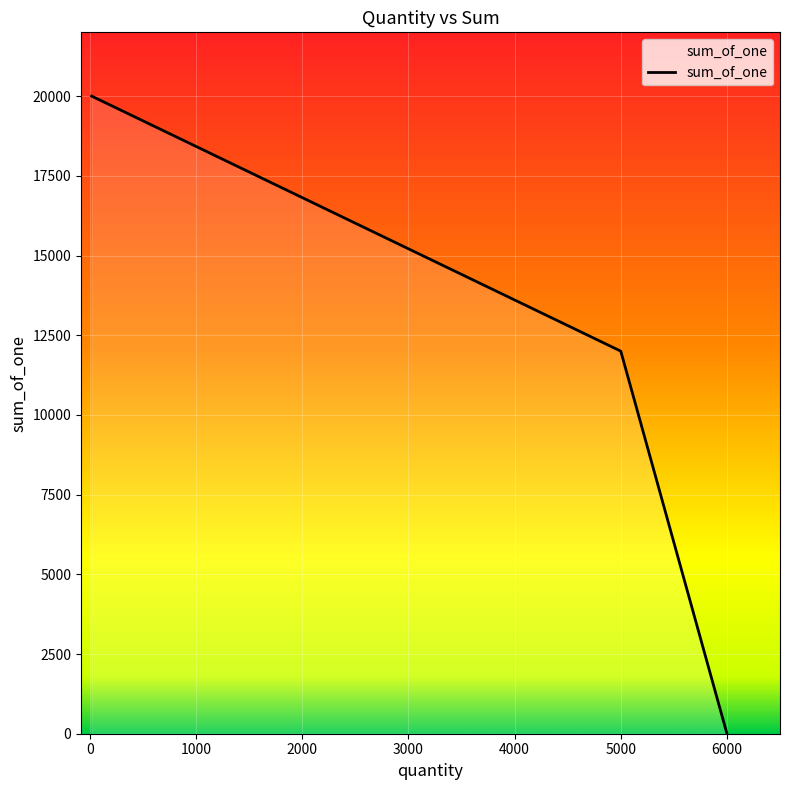

What is the sum of all values?

32005